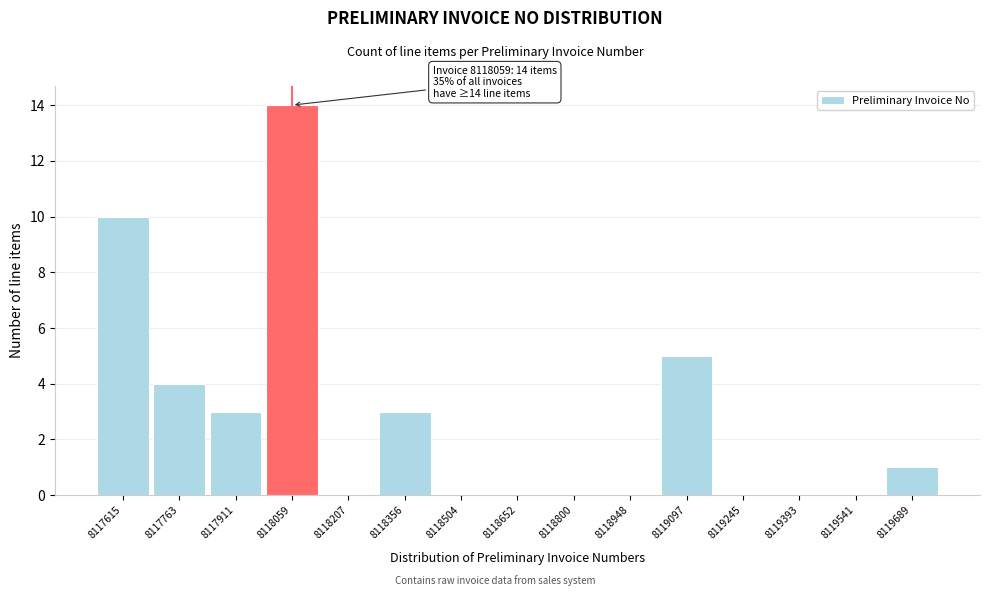

Over which range of the x-axis is the bar tallest?

8117980 to 8118140